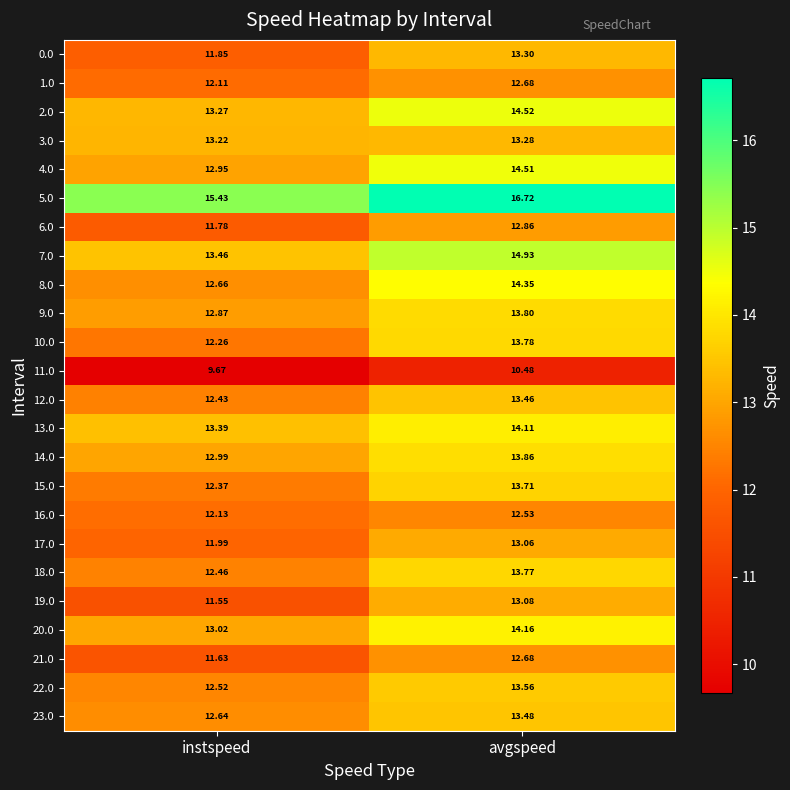

Which category has the lowest value across all series?

instspeed